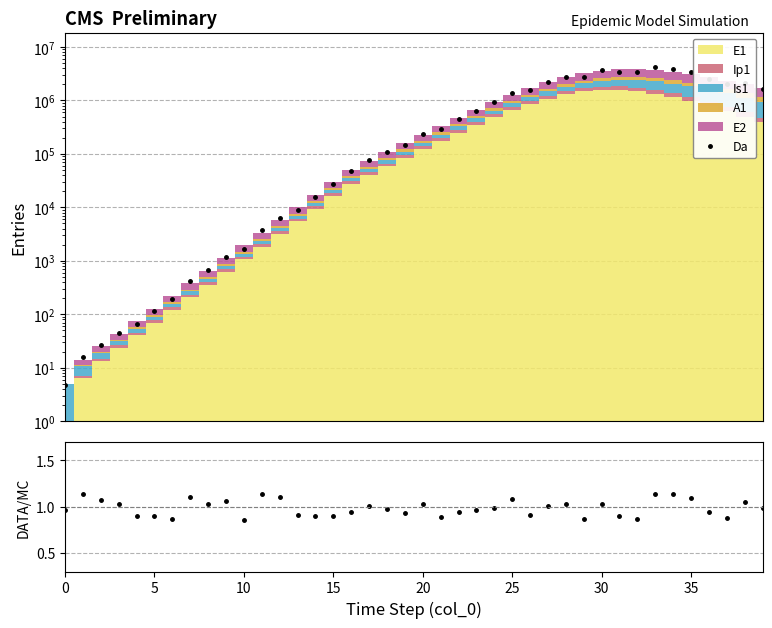

In Data/MC, how many points are lower than both neighbors (excluding endpoints)?

10